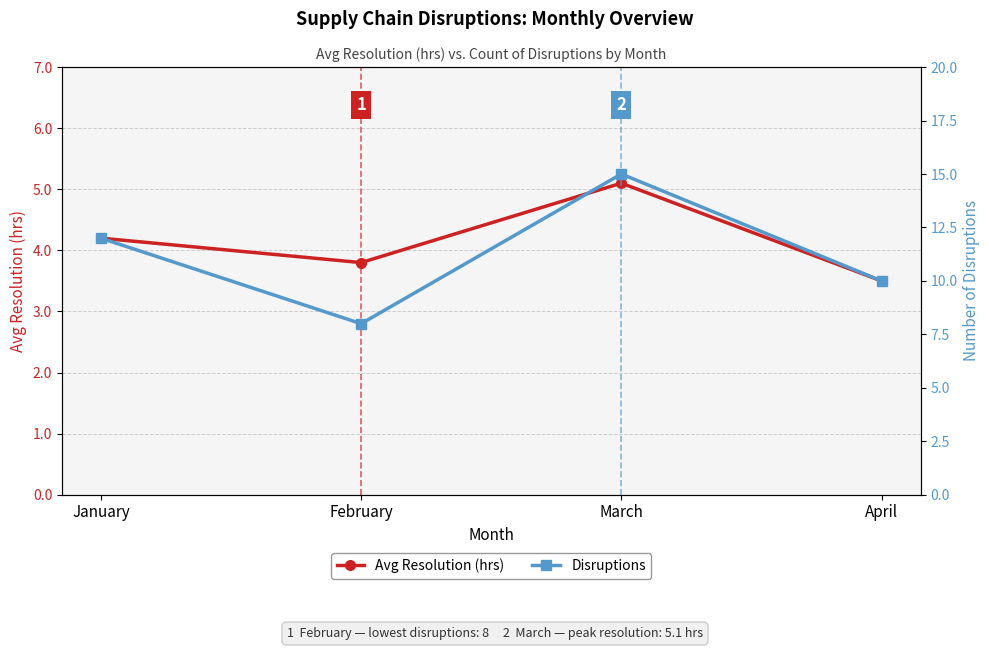

Does the chart display data point markers on the line(s)?

Yes